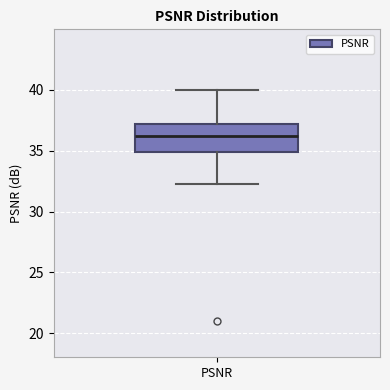

Read this box plot against the y-axis: the position of the median line, the range covered by the box, and the ends of both whiskers. The values are not printed on the chart, so give them approximately, as read against the axis.

median 36, box 35 to 37, whiskers 32 to 40